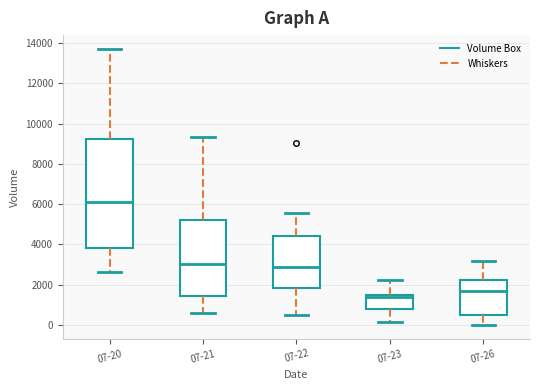

Reading left to right, transcribe this box plot: for each box, give where its median line is, the range the box spans, and where its two whiskers end, as read against the y-axis. The values are not printed on the chart, so give them approximately, as read against the axis.

07-20: median 6000, box 3800 to 9200, whiskers 2600 to 13800
07-21: median 3000, box 1400 to 5200, whiskers 600 to 9400
07-22: median 2800, box 1800 to 4400, whiskers 400 to 5600
07-23: median 1400 (just below the box's upper edge), box 800 to 1400, whiskers 200 to 2200
07-26: median 1600, box 400 to 2200, whiskers 0 to 3200